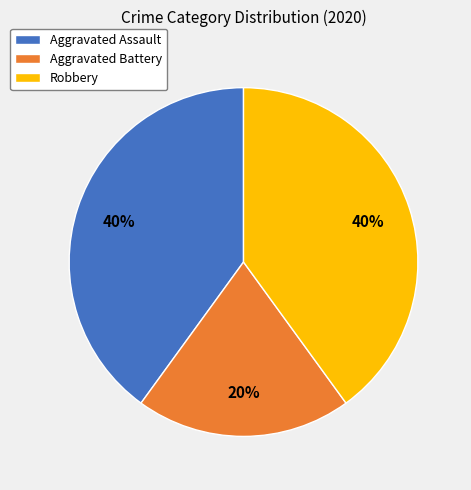

True or false: Robbery accounts for 40% of the total.

True